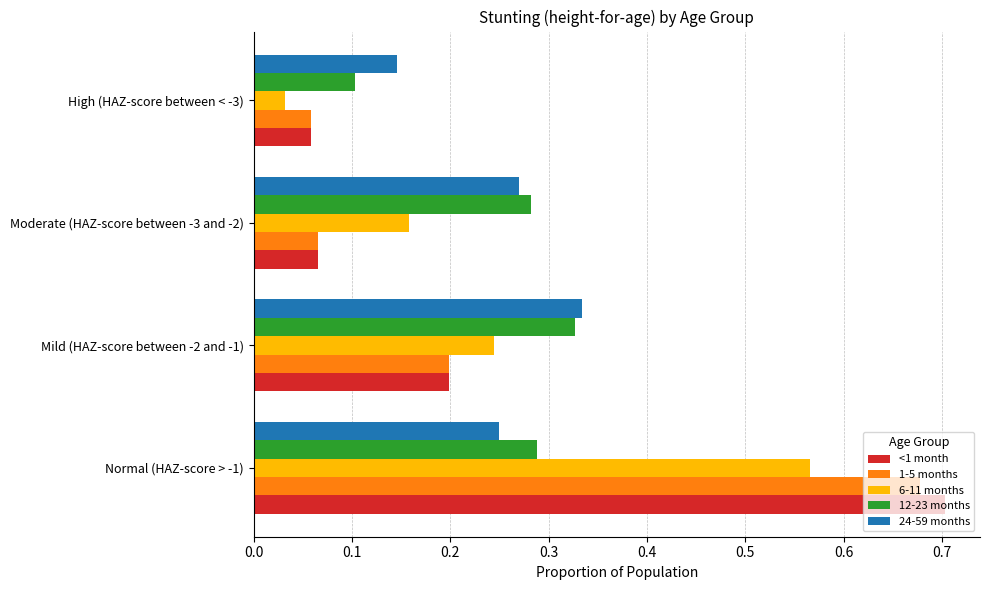

What is the difference between the highest and lowest values at Normal (HAZ-score > -1)?

0.5